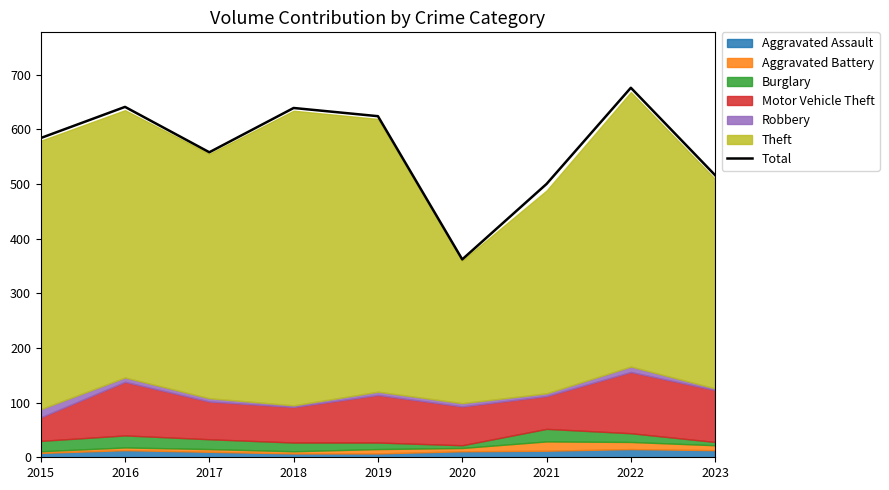

Approximately how many times larger is the value at 2020 compared to 2022?

0.5